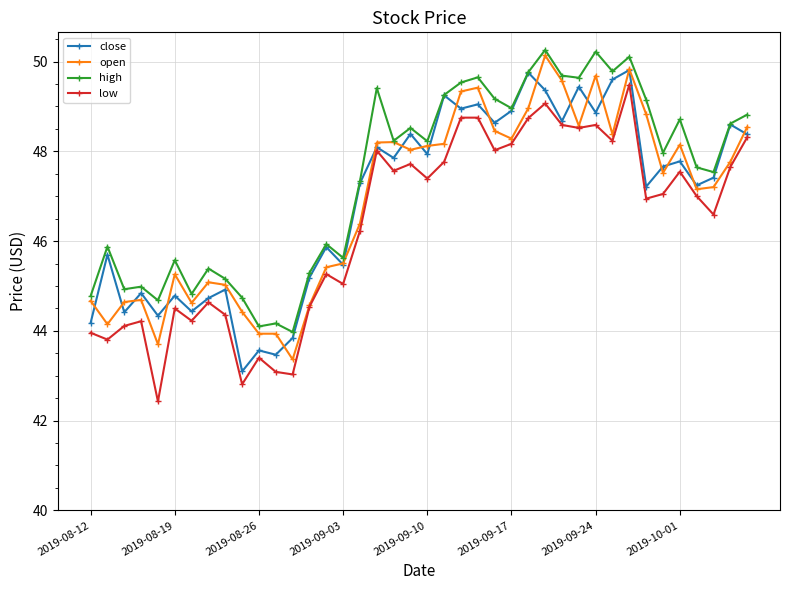

What is the value of the open point at the 37th from the left?

47.2